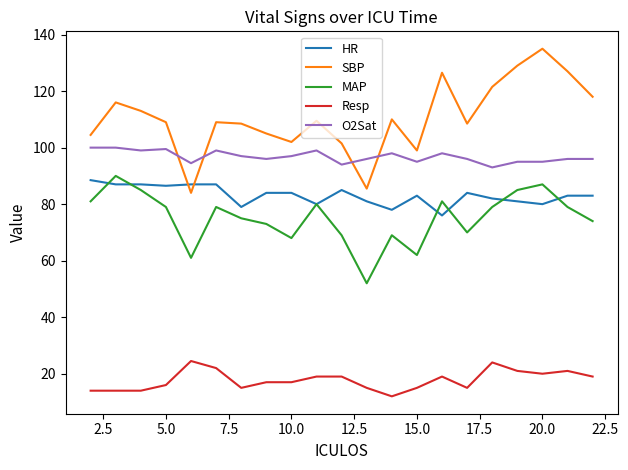

Which series has the largest range (max minus min)?

SBP